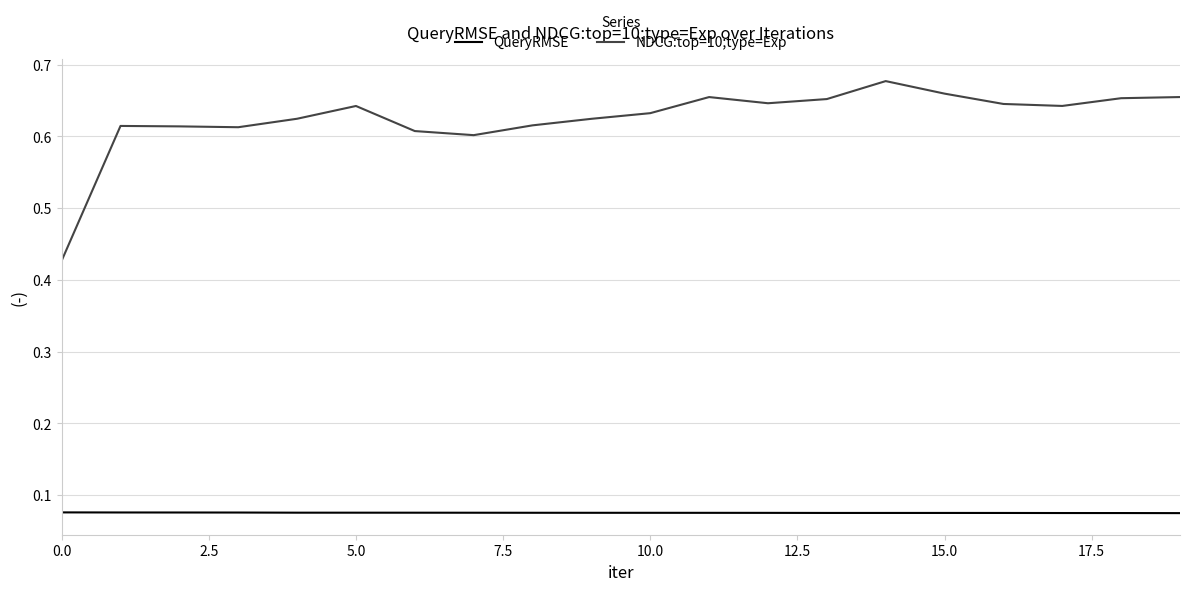

Which series has the largest total across all categories?

NDCG:top=10;type=Exp